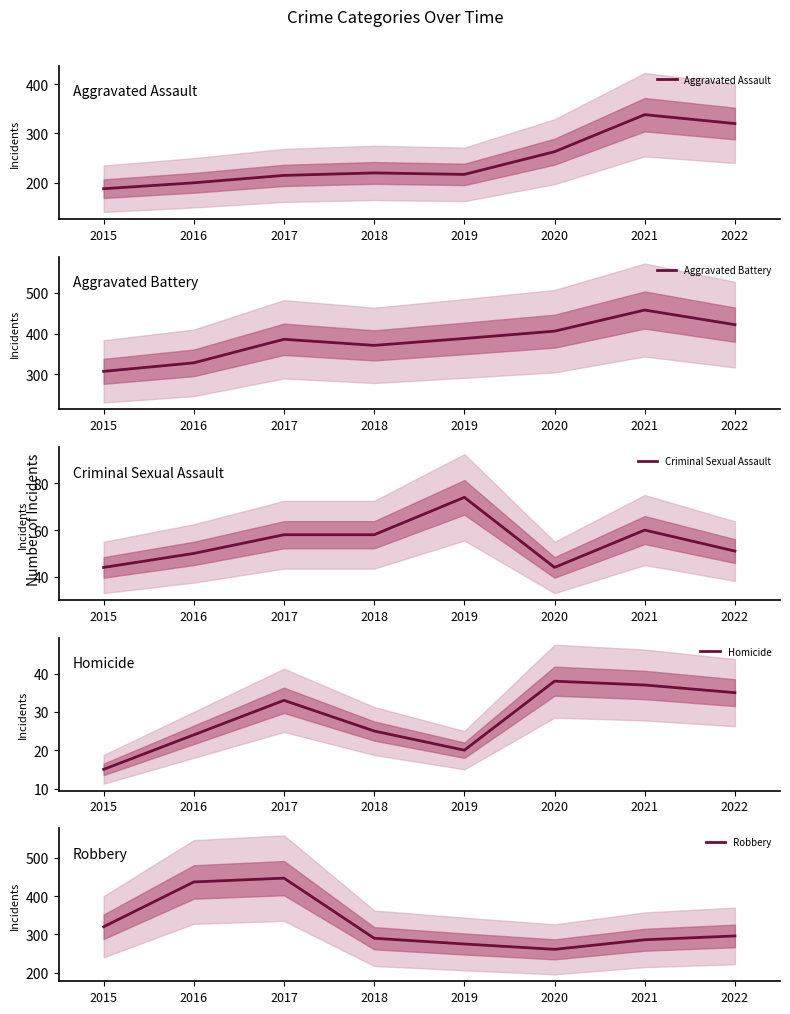

True or false: Aggravated Battery and Criminal Sexual Assault intersect in this chart.

False